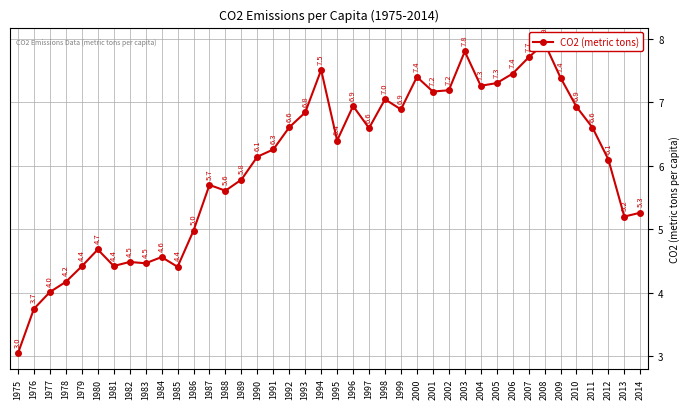

Approximately how many times larger is the value at 2000 compared to 1975?

2.4